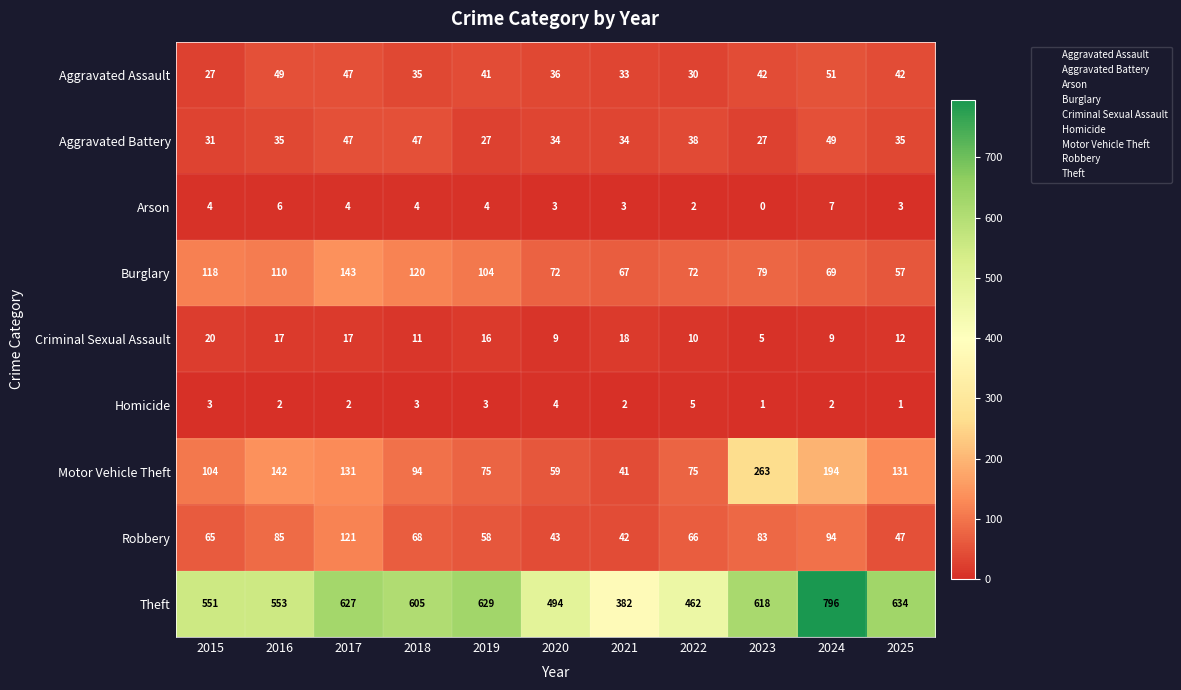

At which category is the sum across all series the highest?

2024